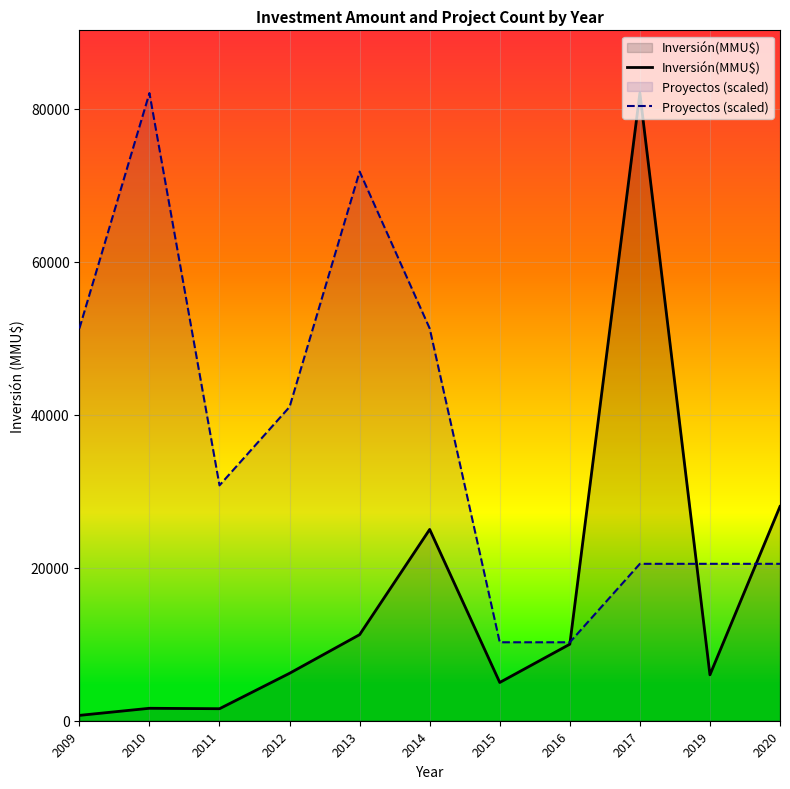

True or false: Proyectos (scaled) has more than 0 interior local peaks.

True